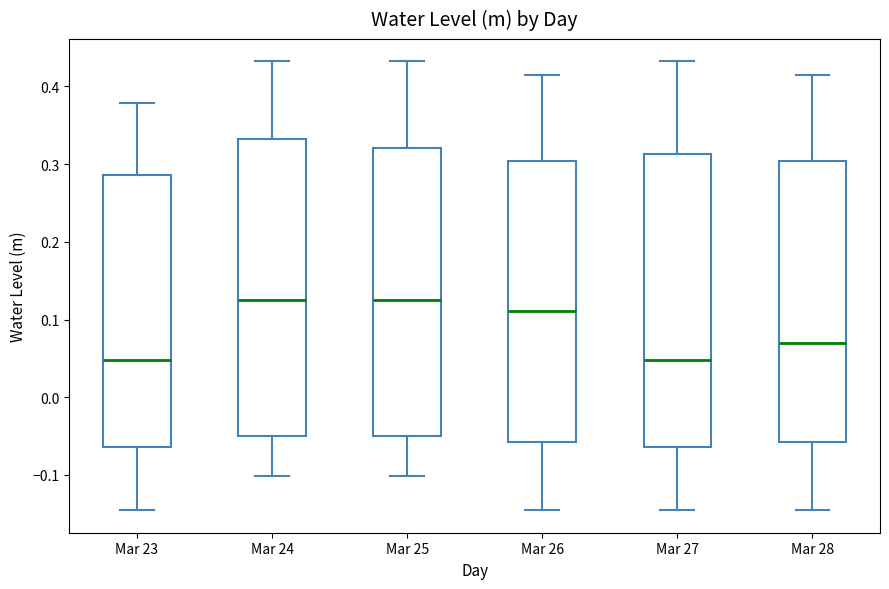

Where is the upper edge of the box for Mar 24 on the y-axis? The values are not printed on the chart, so give them approximately, as read against the axis.

0.33